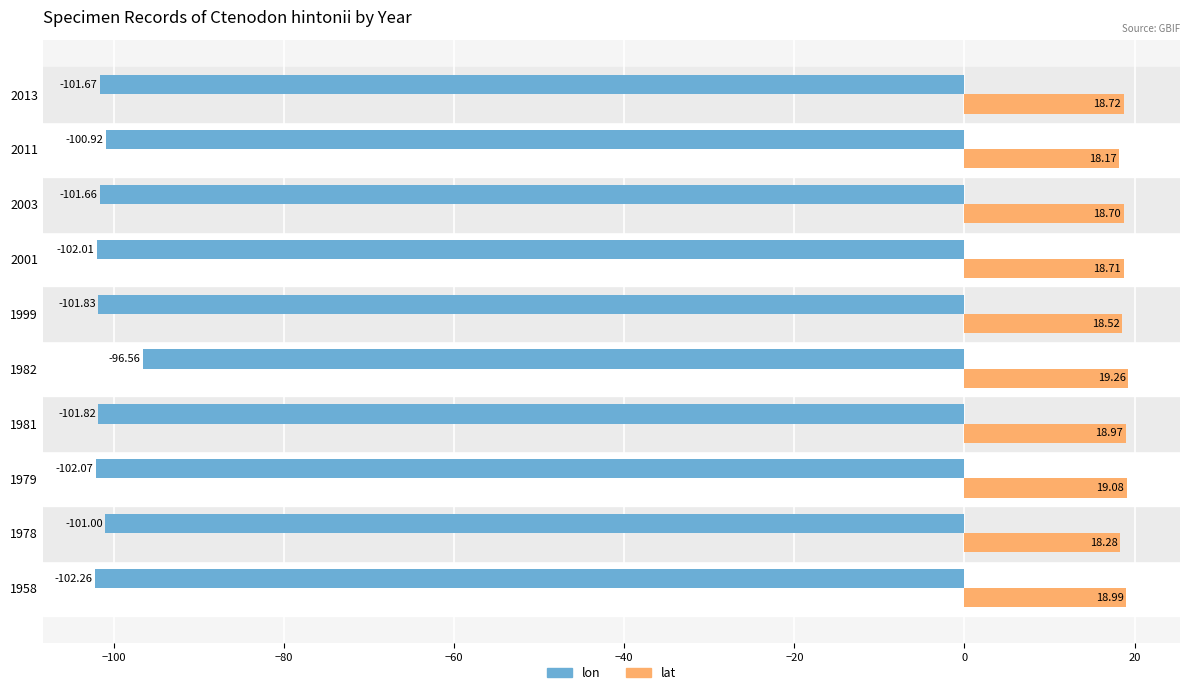

Which series has the largest total across all categories?

lat